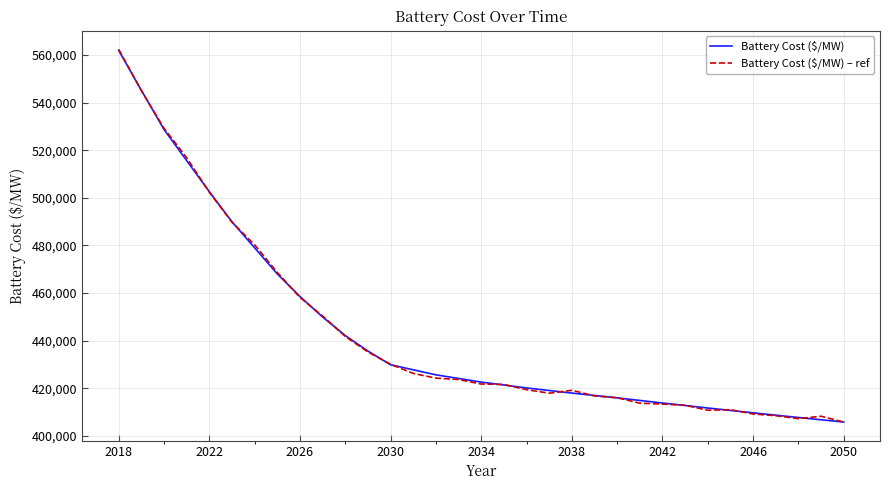

What is the smallest value displayed?

405767.4